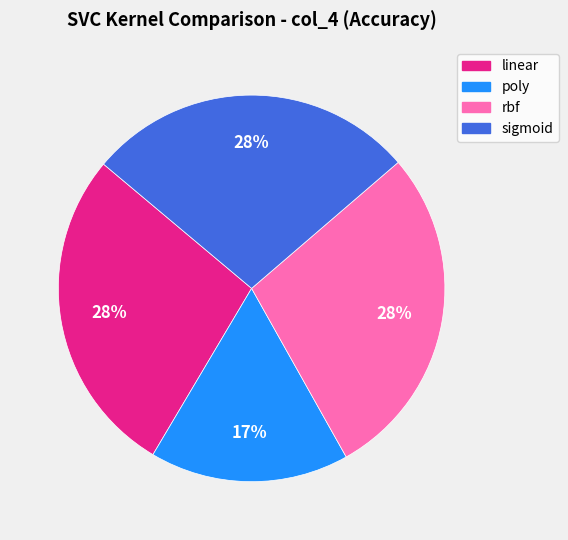

Does linear account for over 50% of the chart?

No